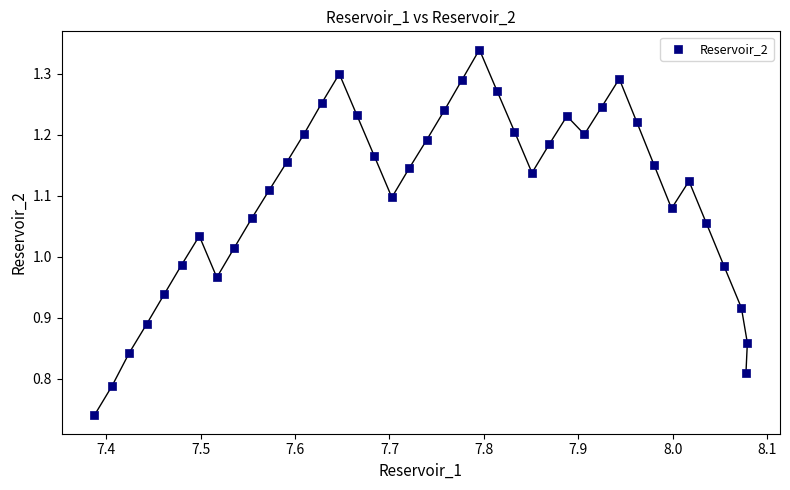

What is the range of Y values (max minus min)?

0.6